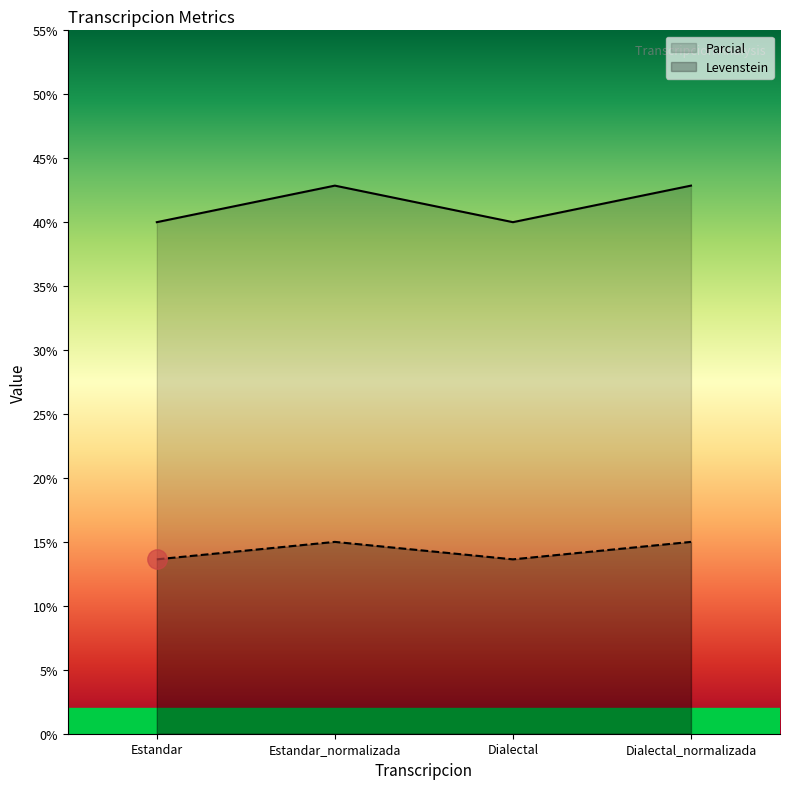

What are all the series names shown in the legend?

Parcial, Levenstein